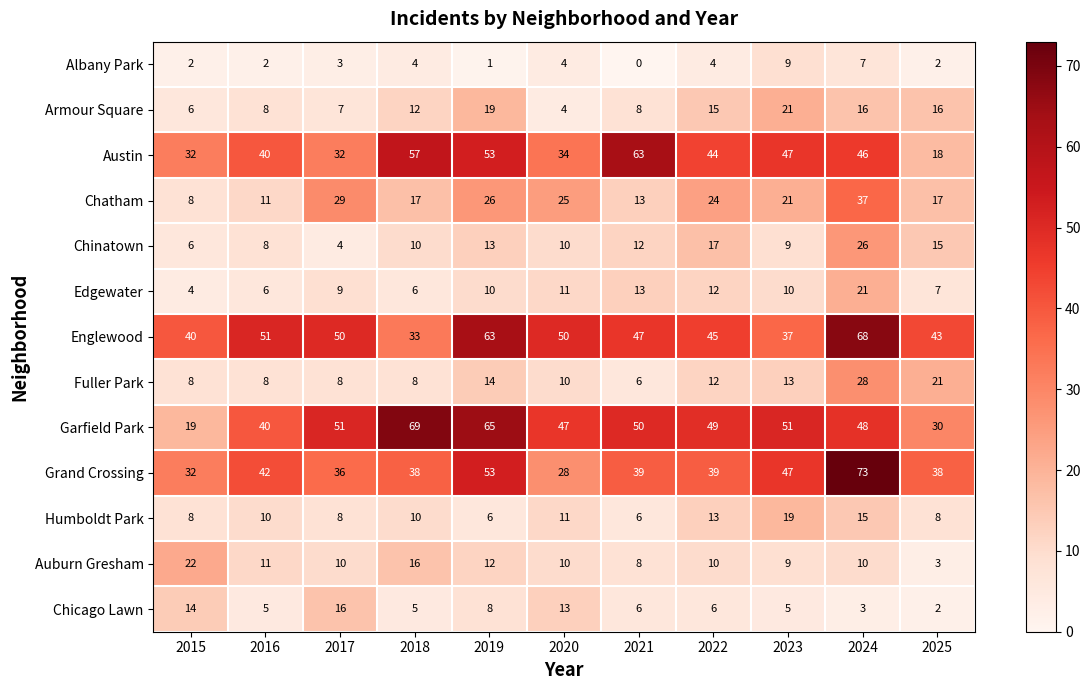

Read the Austin value at 2019.

53